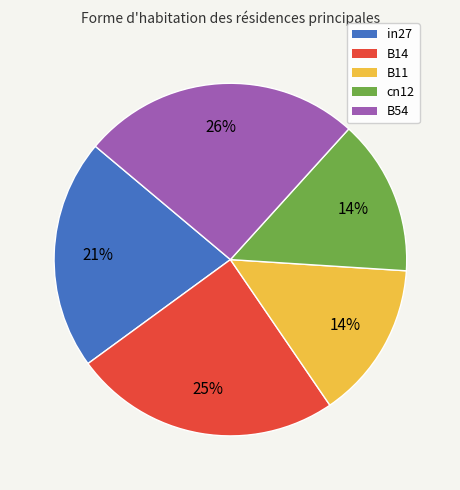

To the nearest percent, what is the average slice percentage?

20%